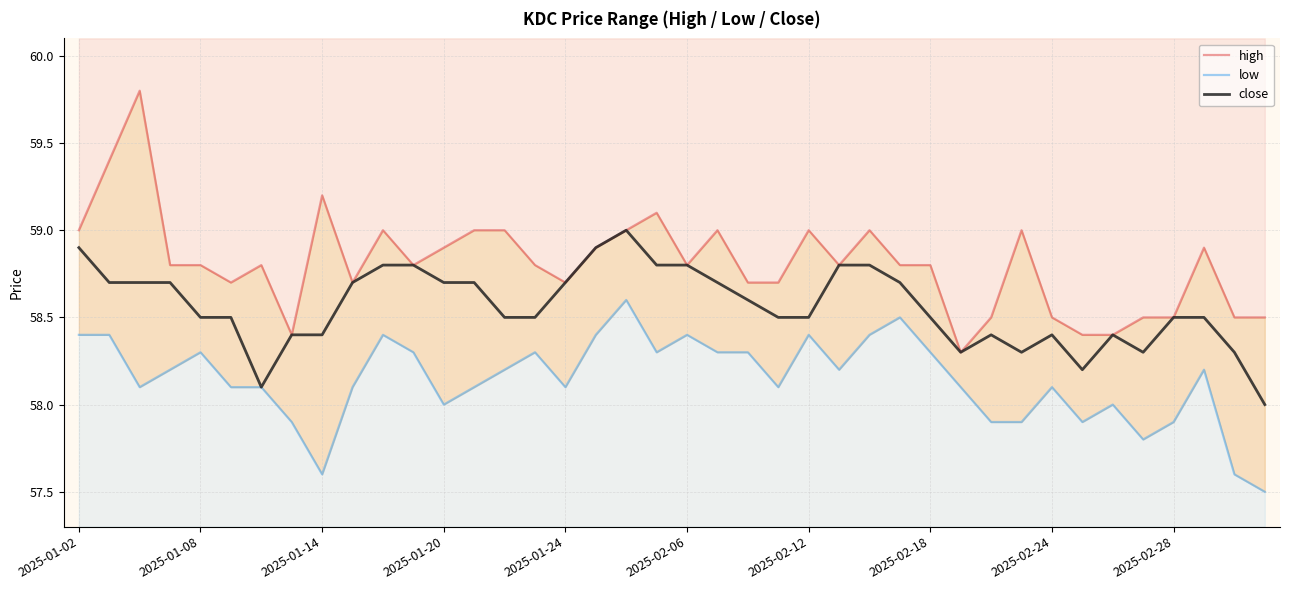

What is the spread (max minus min) of values at 34?

0.4